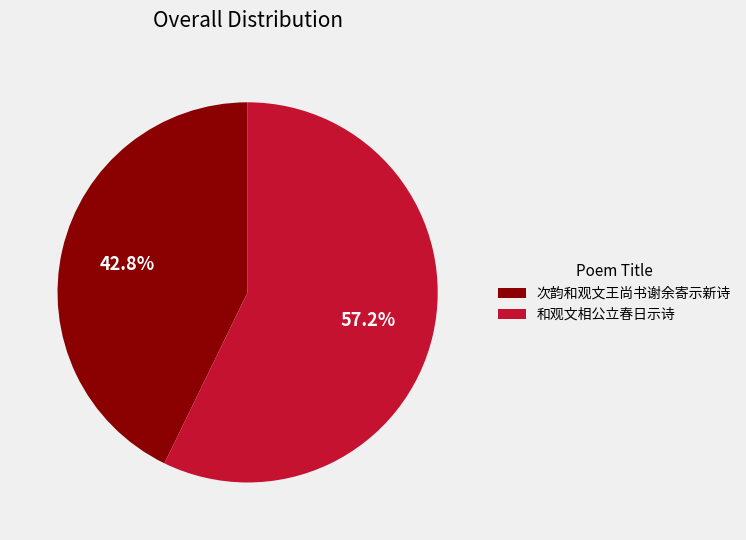

Which category has the smallest portion of the pie?

次韵和观文王尚书谢余寄示新诗